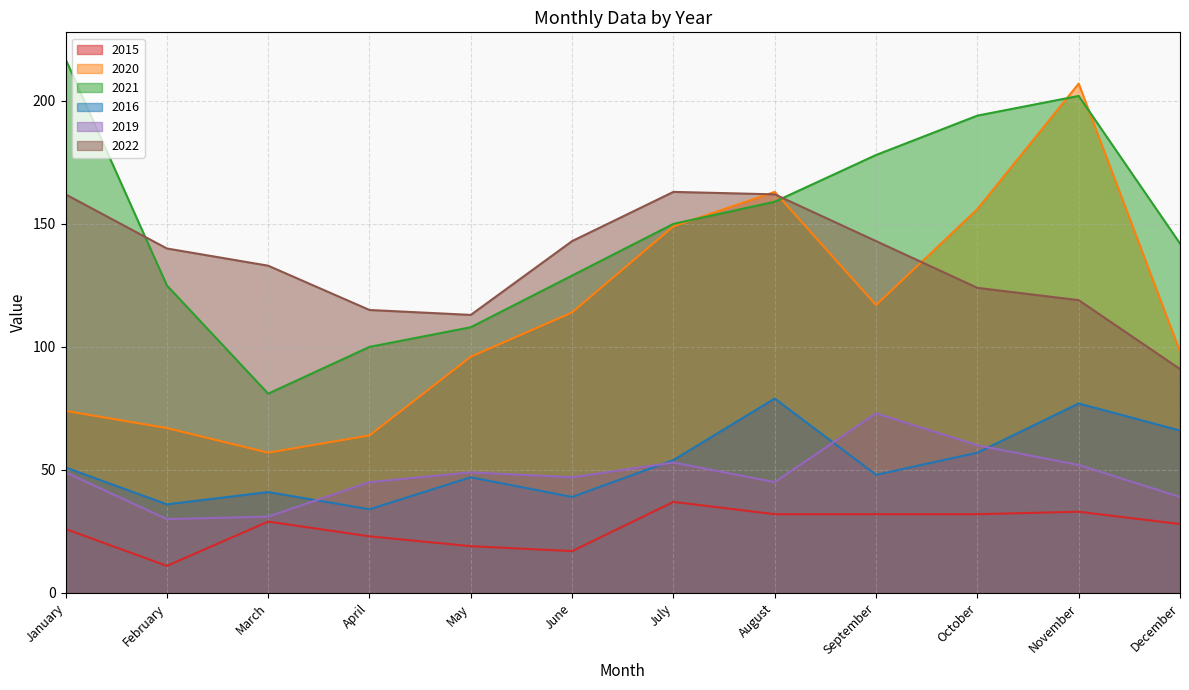

What is the sum of the 2021 values at January and May?

325